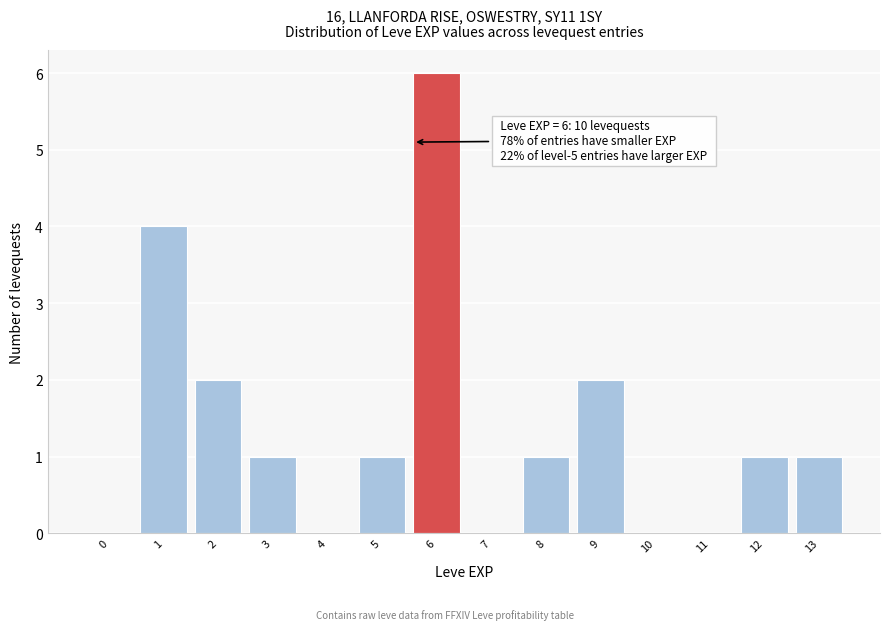

Reading left to right, extract all data points from this chart.

0=0	1=4	2=2	3=1	4=0	5=1	6=6	7=0	8=1	9=2	10=0	11=0	12=1	13=1